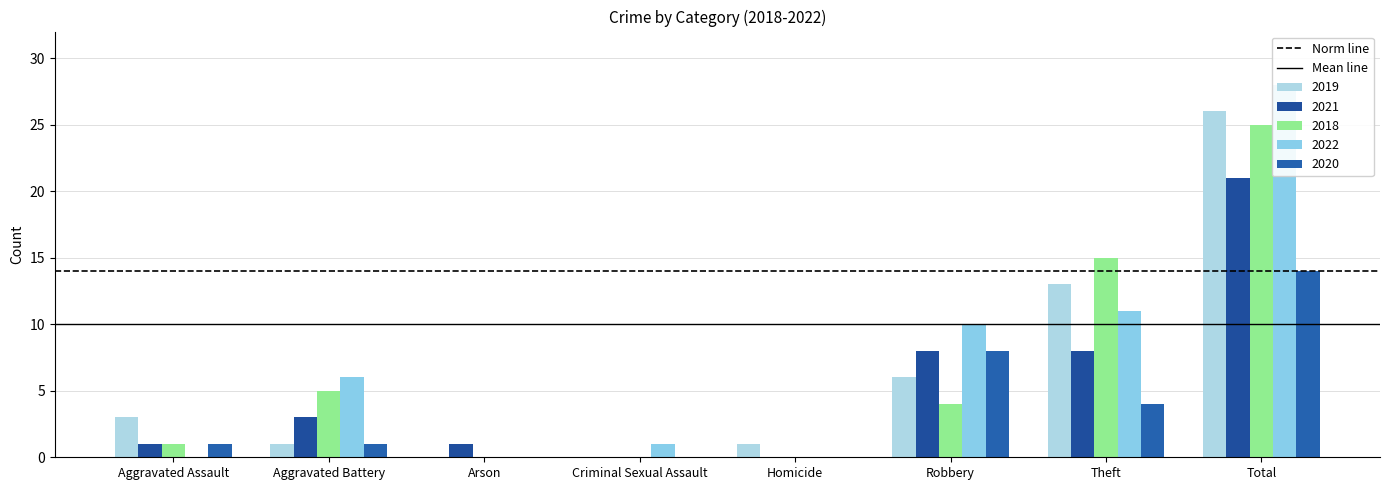

At which label is Mean line closest to 10?

Aggravated Assault